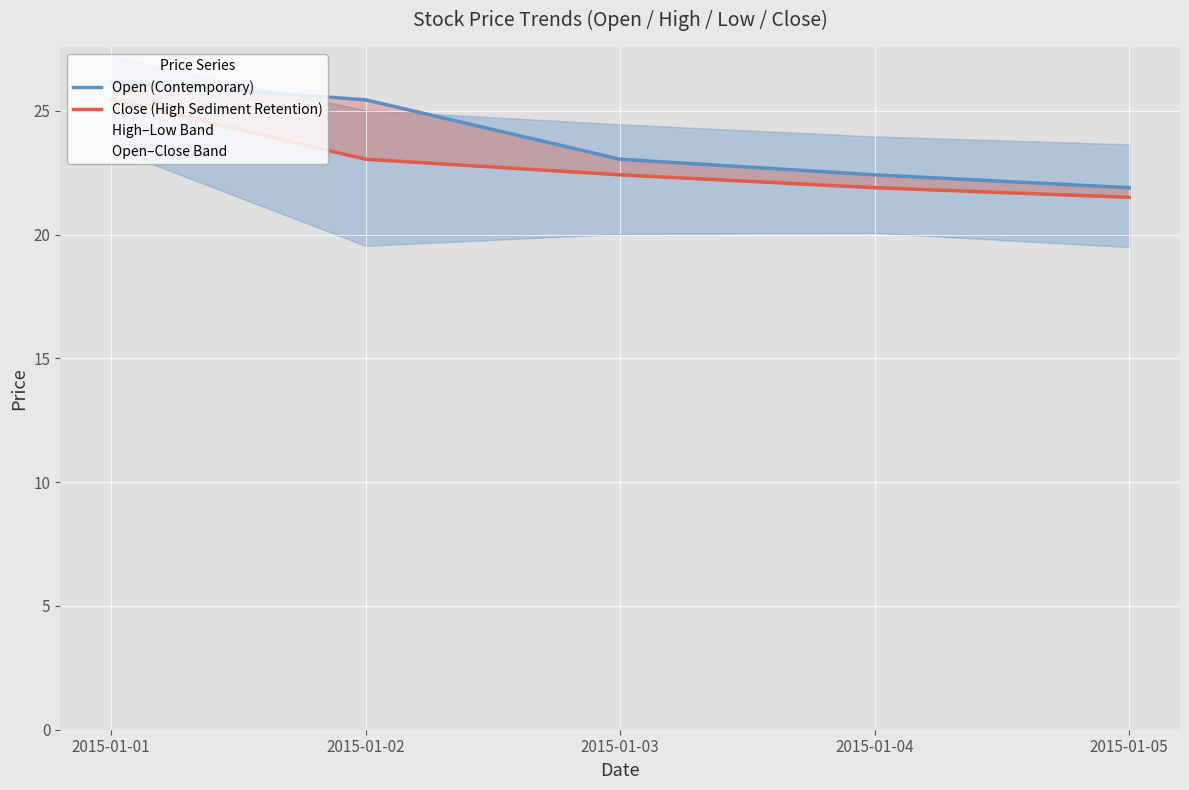

What is the value of the Close (High Sediment Retention) point at the 3rd from the left?

22.4